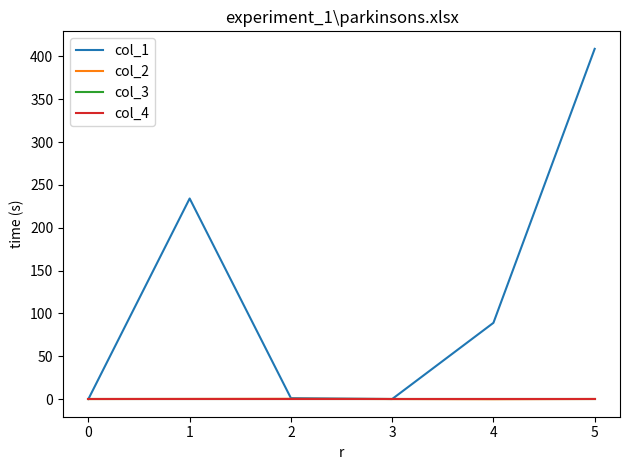

Does the chart have visible grid lines?

No